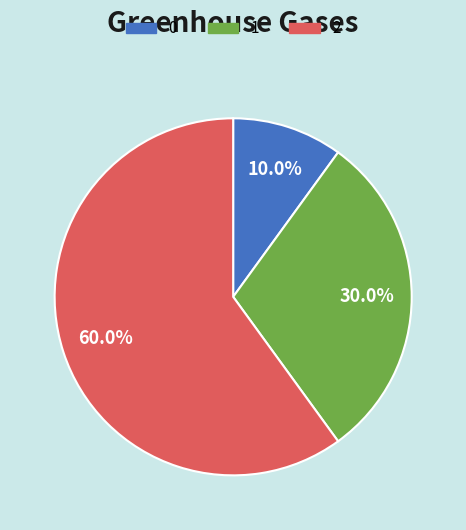

Rank the categories by value from highest to lowest.

2, 1, 0